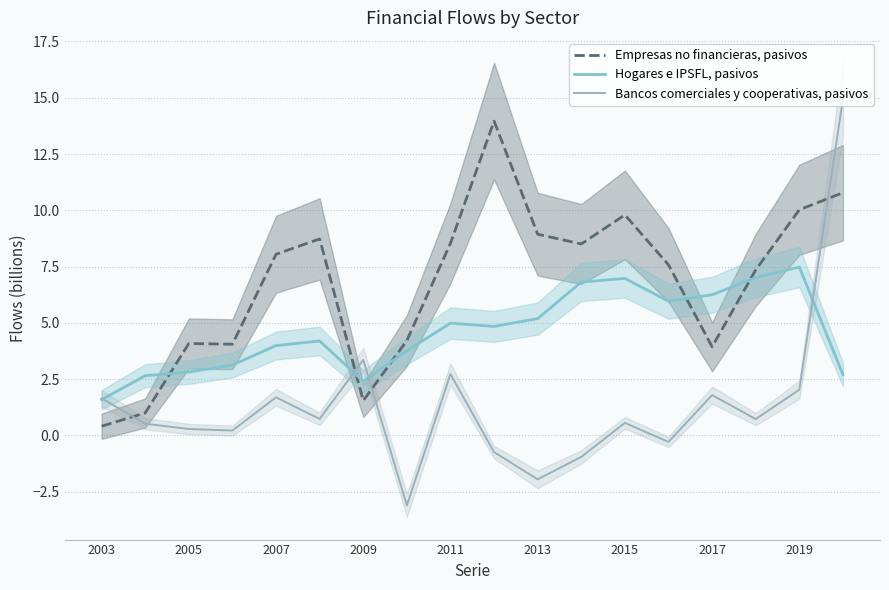

At which category does Bancos comerciales y cooperativas, pasivos reach its first local peak?

2007